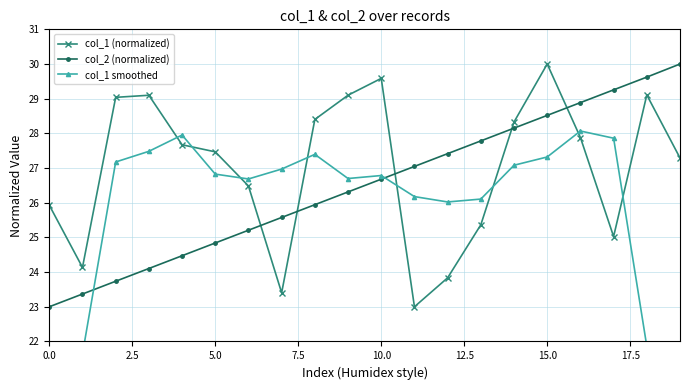

List the series in order of their overall mean, highest first.

col_1 (normalized), col_2 (normalized), col_1 smoothed